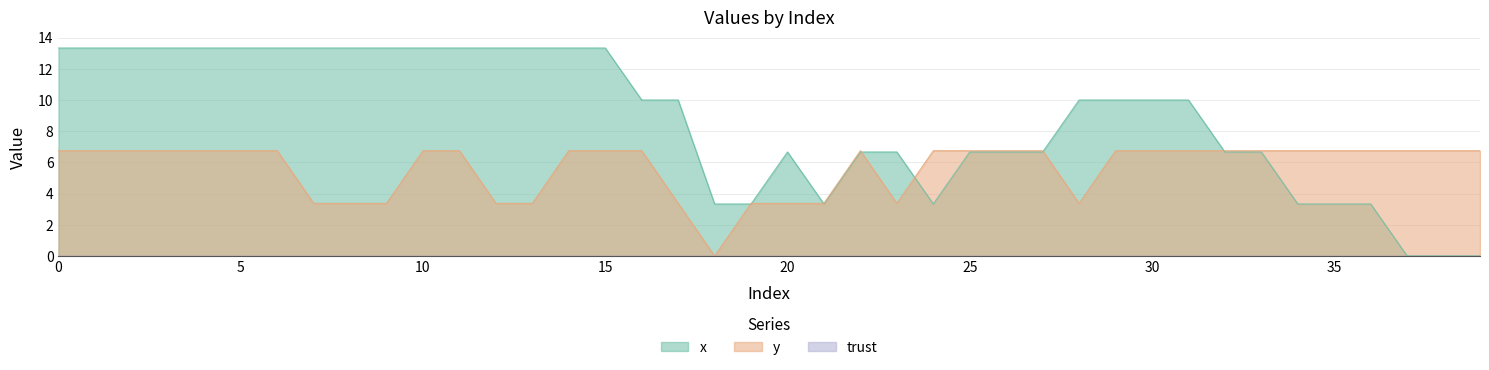

Is it true that y equals 6.8 at 1?

True